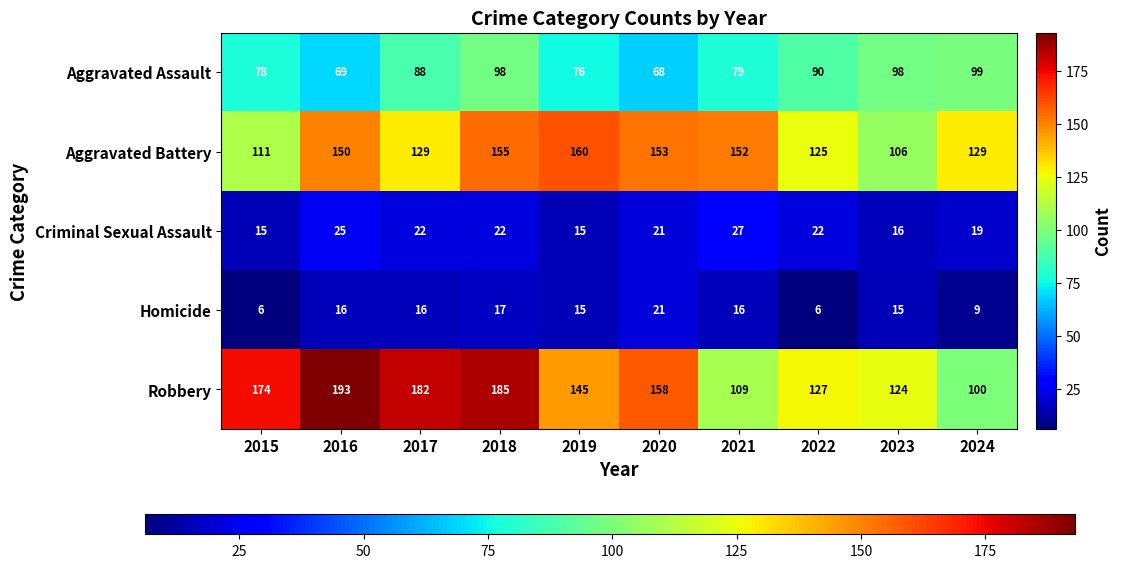

How many categories are shown in the chart?

10